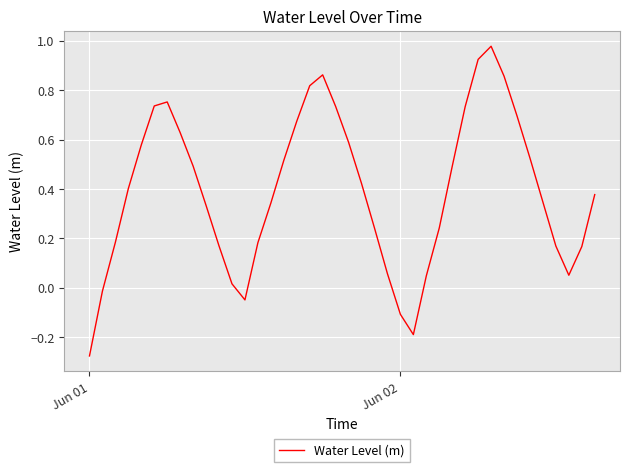

What is the sum of all values?

15.7